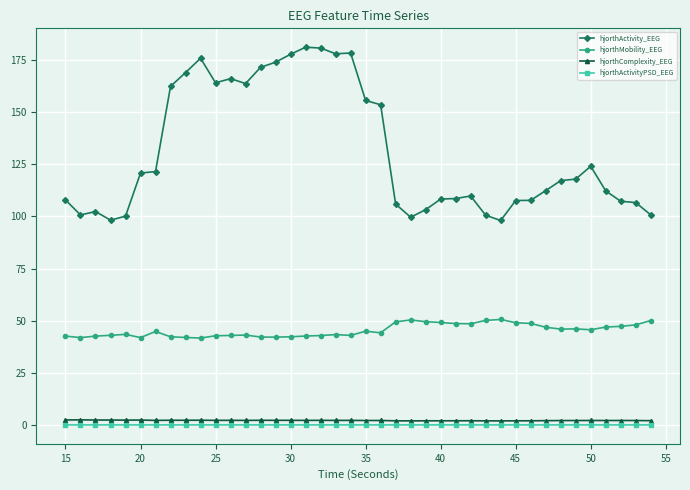

True or false: hjorthComplexity_EEG has more than 1 points higher than both neighbors.

True